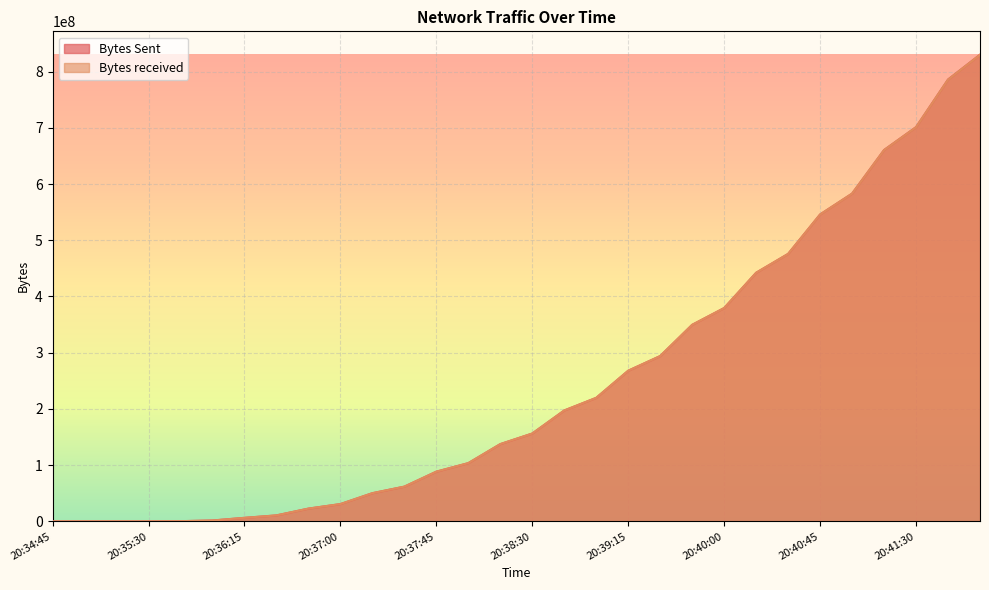

Where does the Bytes received series first go above 156261598?

20:38:45